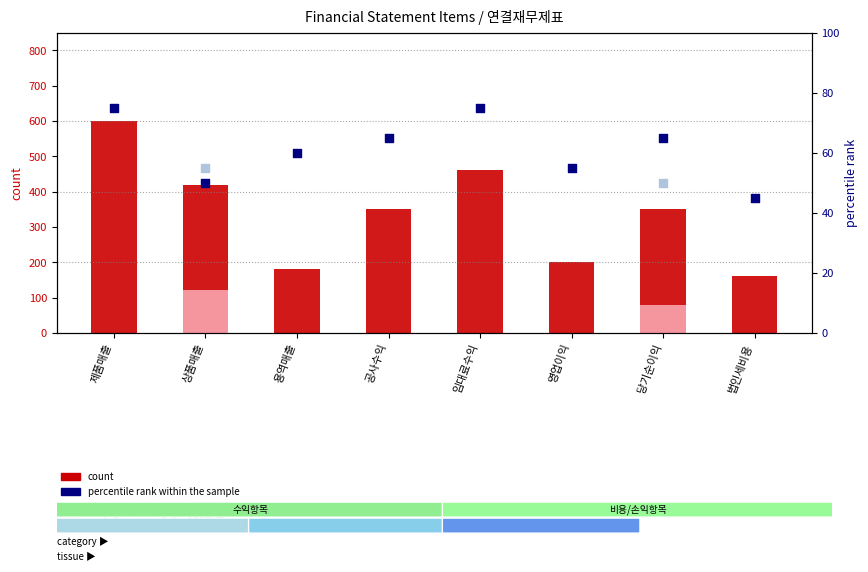

What is the total value across all series at 당기순이익?

415